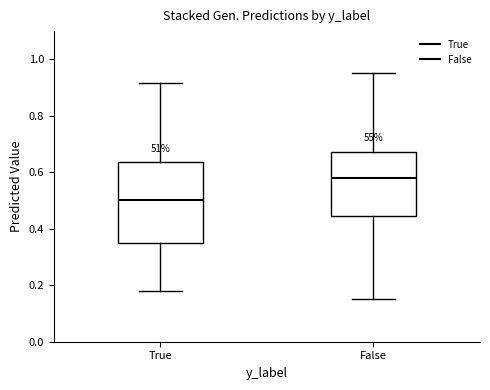

Where is the upper edge of the box for False on the y-axis? The values are not printed on the chart, so give them approximately, as read against the axis.

0.68